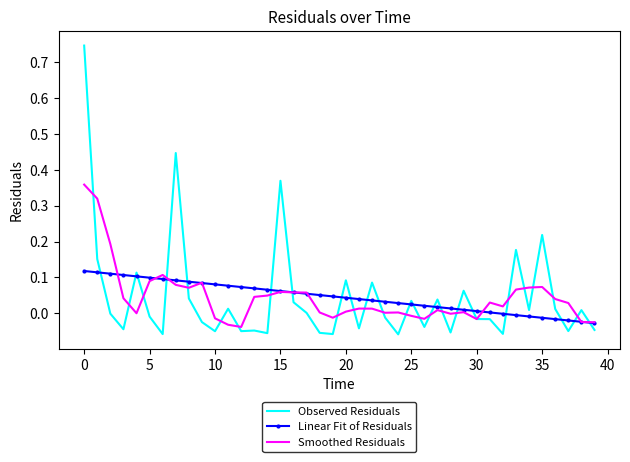

True or false: Linear Fit of Residuals and Observed Residuals cross at least once.

True